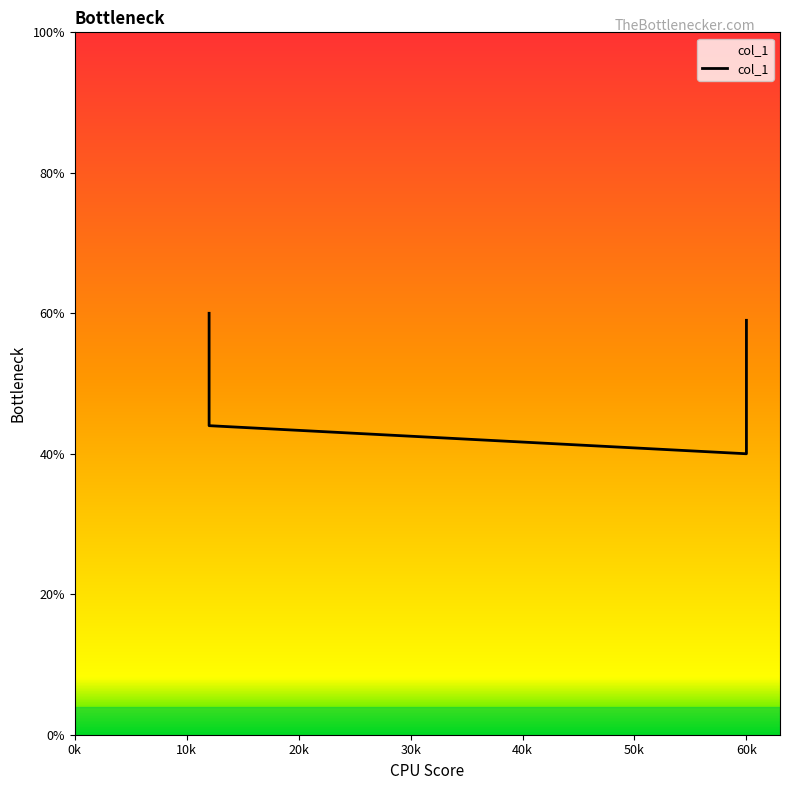

Reading left to right, extract all data points from this chart.

0.6	0.4	0.4	0.6